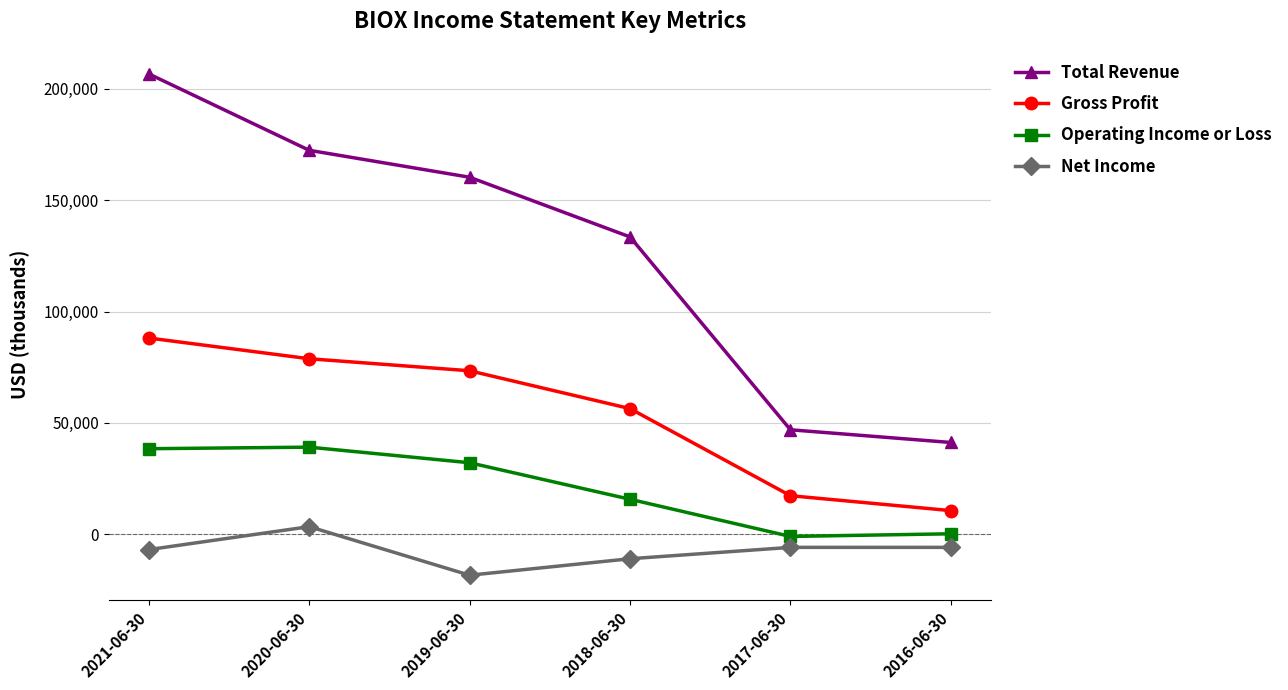

True or false: Operating Income or Loss and Total Revenue intersect in this chart.

False